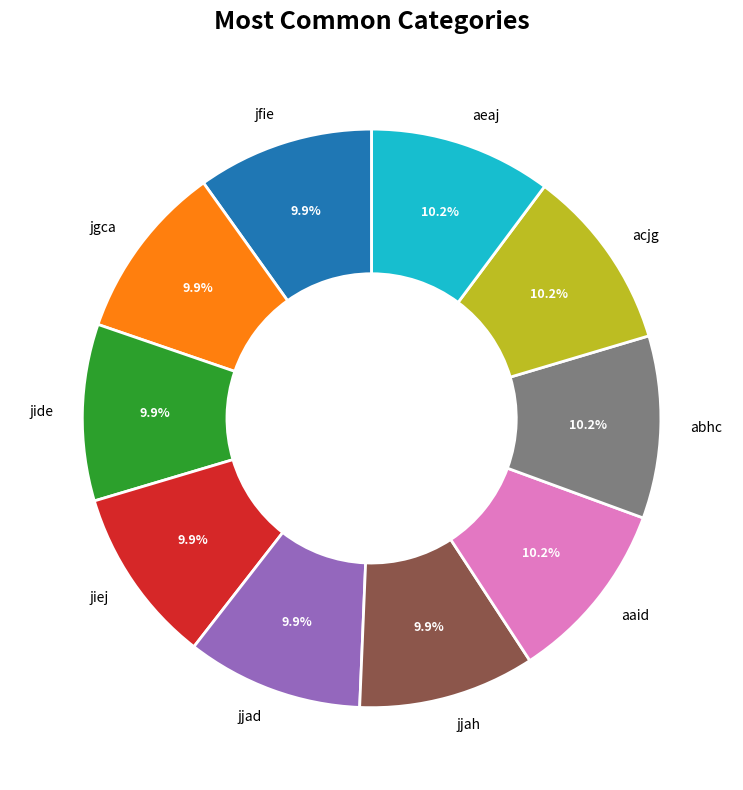

To the nearest percent, what is the average slice percentage?

10%